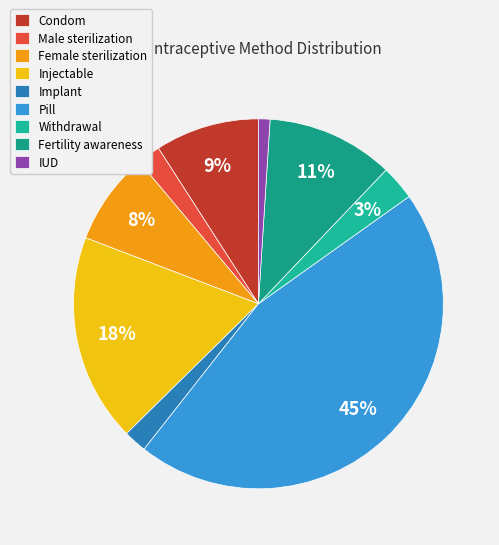

To the nearest percent, what percentage of the pie is Injectable?

18%